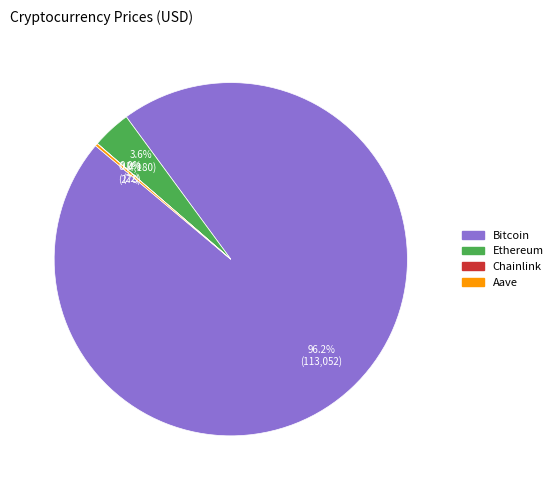

What percentage is NOT represented by Ethereum?

96.4%